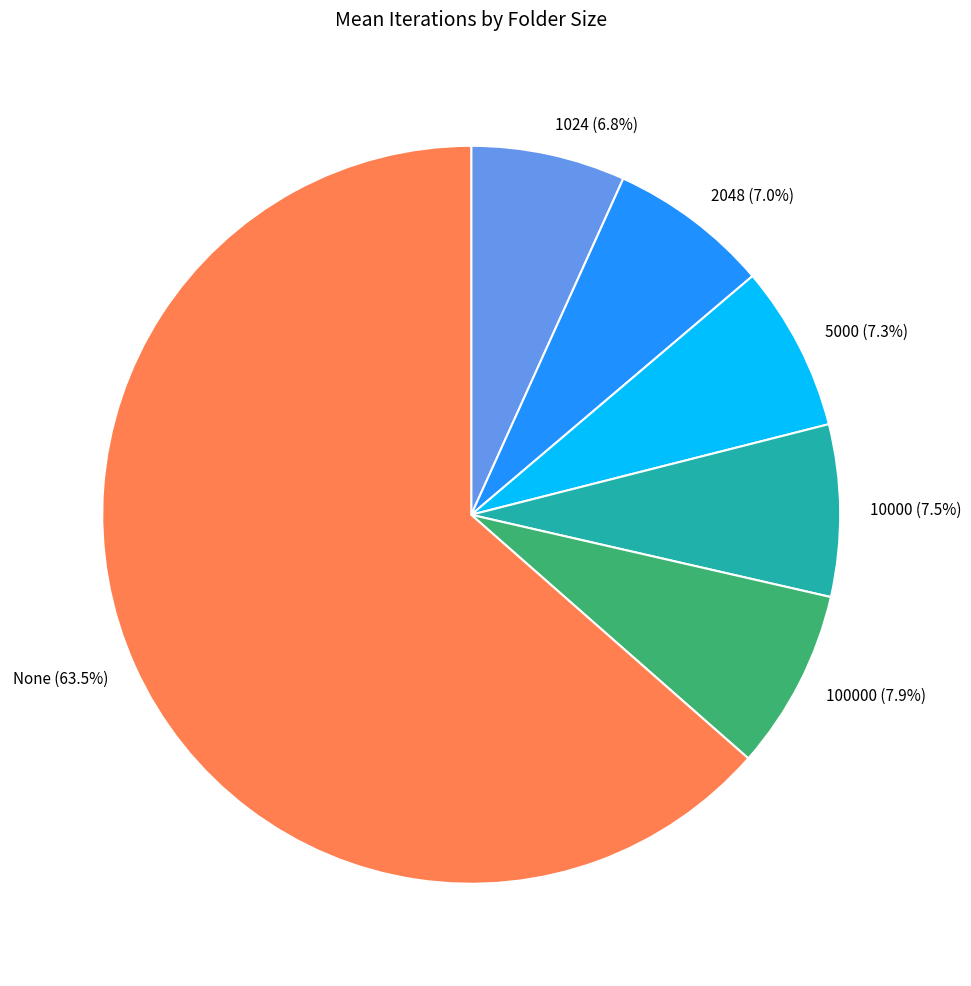

Count the number of slices in the pie.

6